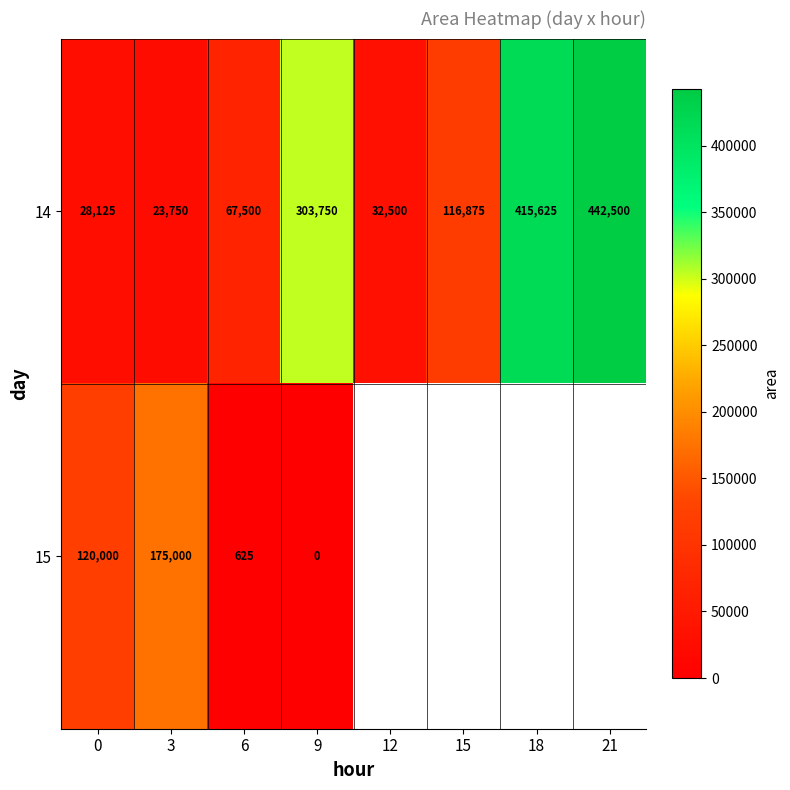

List the labels in order of 14 value, largest first.

21, 18, 9, 15, 6, 12, 0, 3